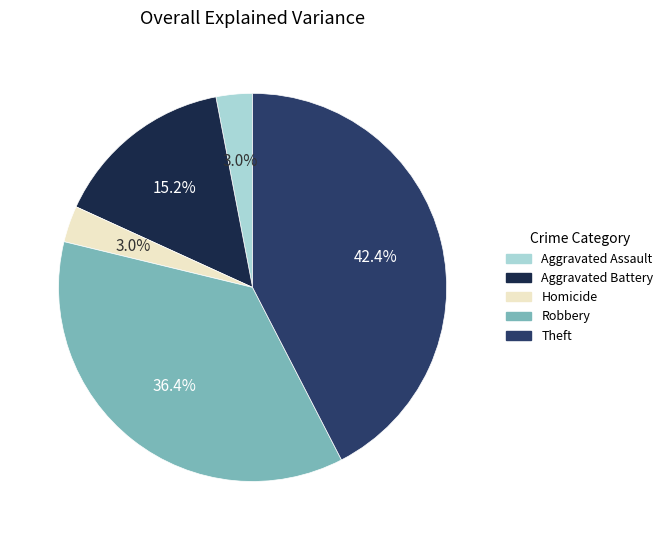

Which slice is the largest?

Theft